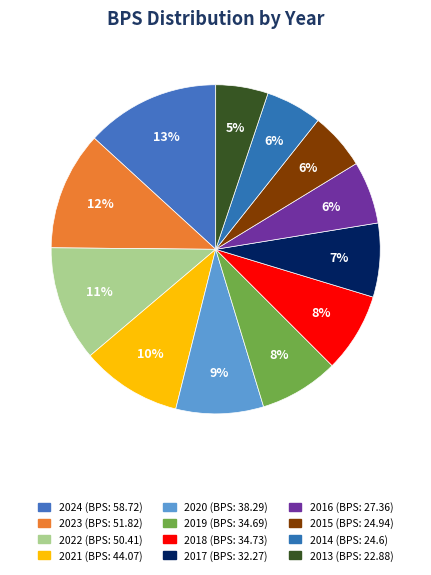

Does any single category account for the majority?

No